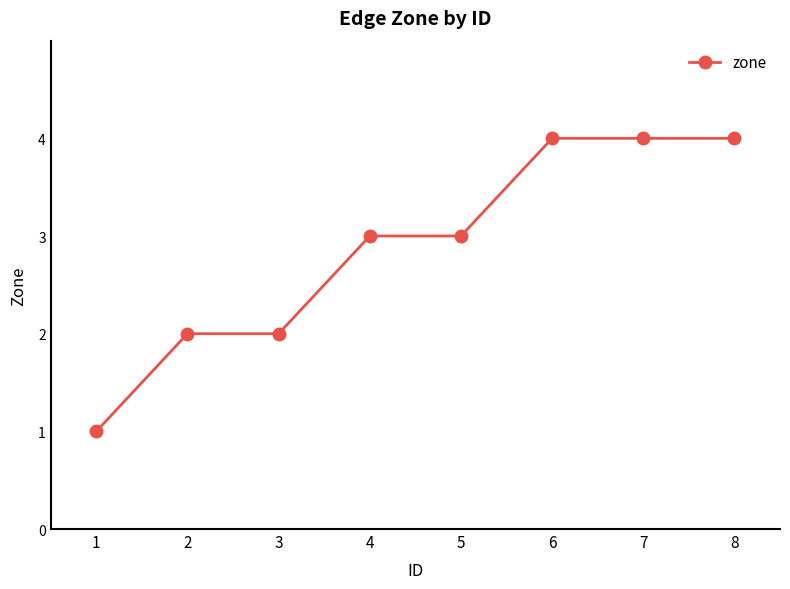

Reading left to right, extract all data points from this chart.

1	2	2	3	3	4	4	4